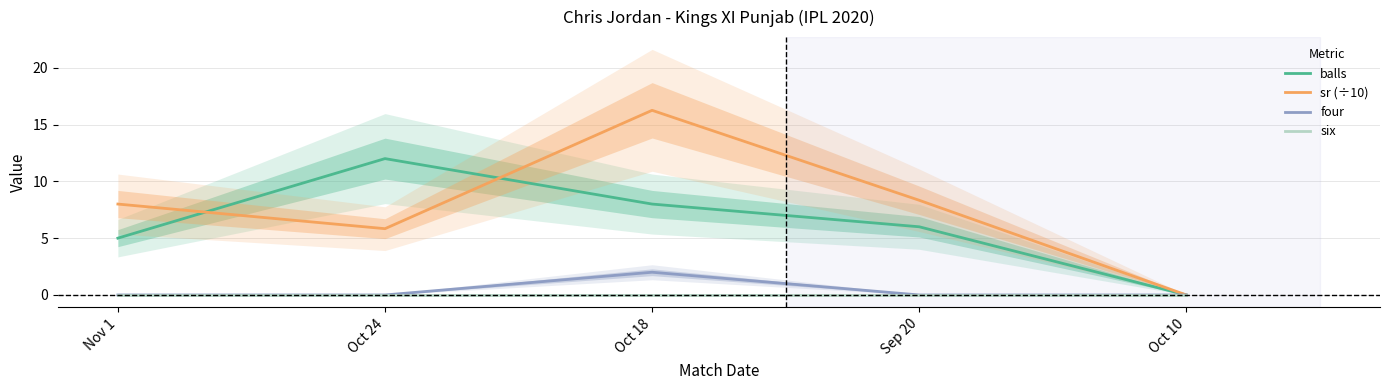

What is the difference between the second highest and minimum values in the sr (÷10) series?

8.3